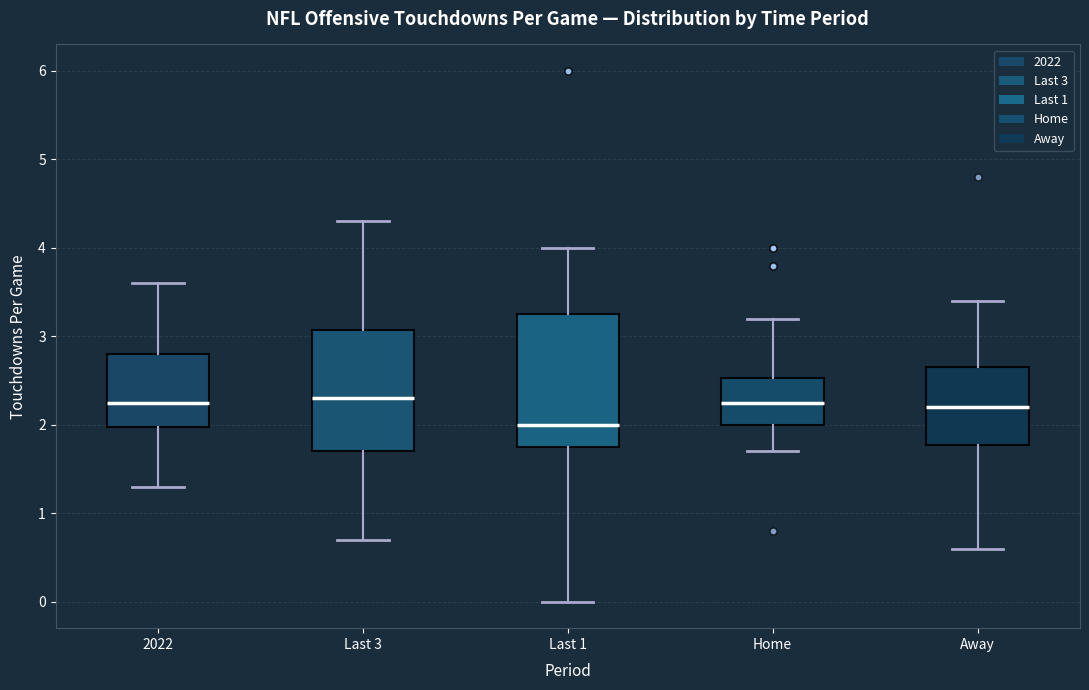

Reading left to right, read every box against the y-axis: the position of its median line, the range the box covers, and the ends of its whiskers. The values are not printed on the chart, so give them approximately, as read against the axis.

2022: median 2.3, box 2.0 to 2.8, whiskers 1.3 to 3.6
Last 3: median 2.3, box 1.7 to 3.1, whiskers 0.7 to 4.3
Last 1: median 2.0, box 1.8 to 3.3, whiskers 0.0 to 4.0
Home: median 2.3, box 2.0 to 2.5, whiskers 1.7 to 3.2
Away: median 2.2, box 1.8 to 2.7, whiskers 0.6 to 3.4